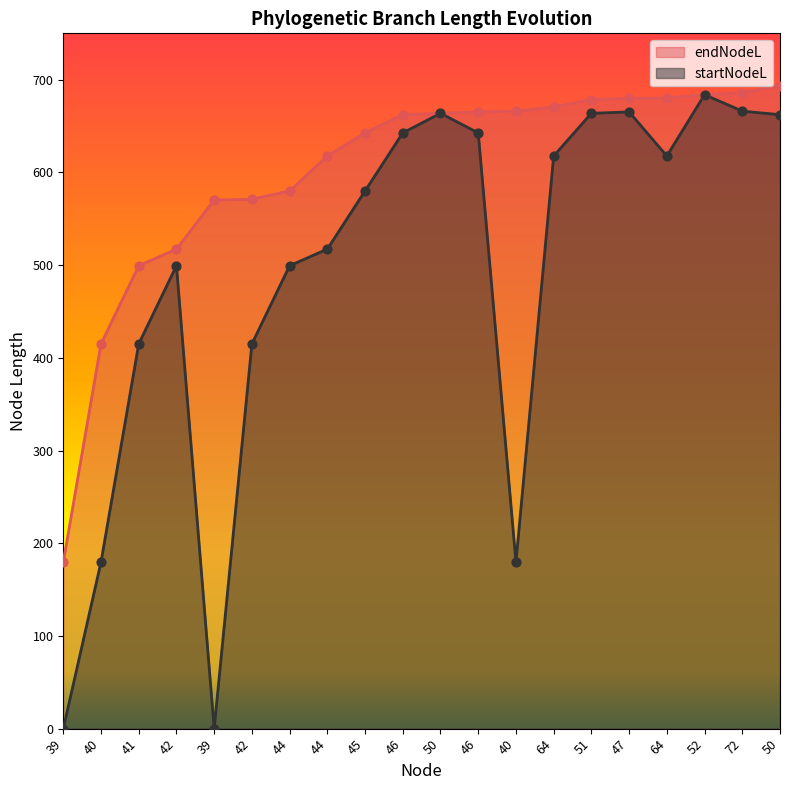

At how many categories does at least one series exceed 28?

20